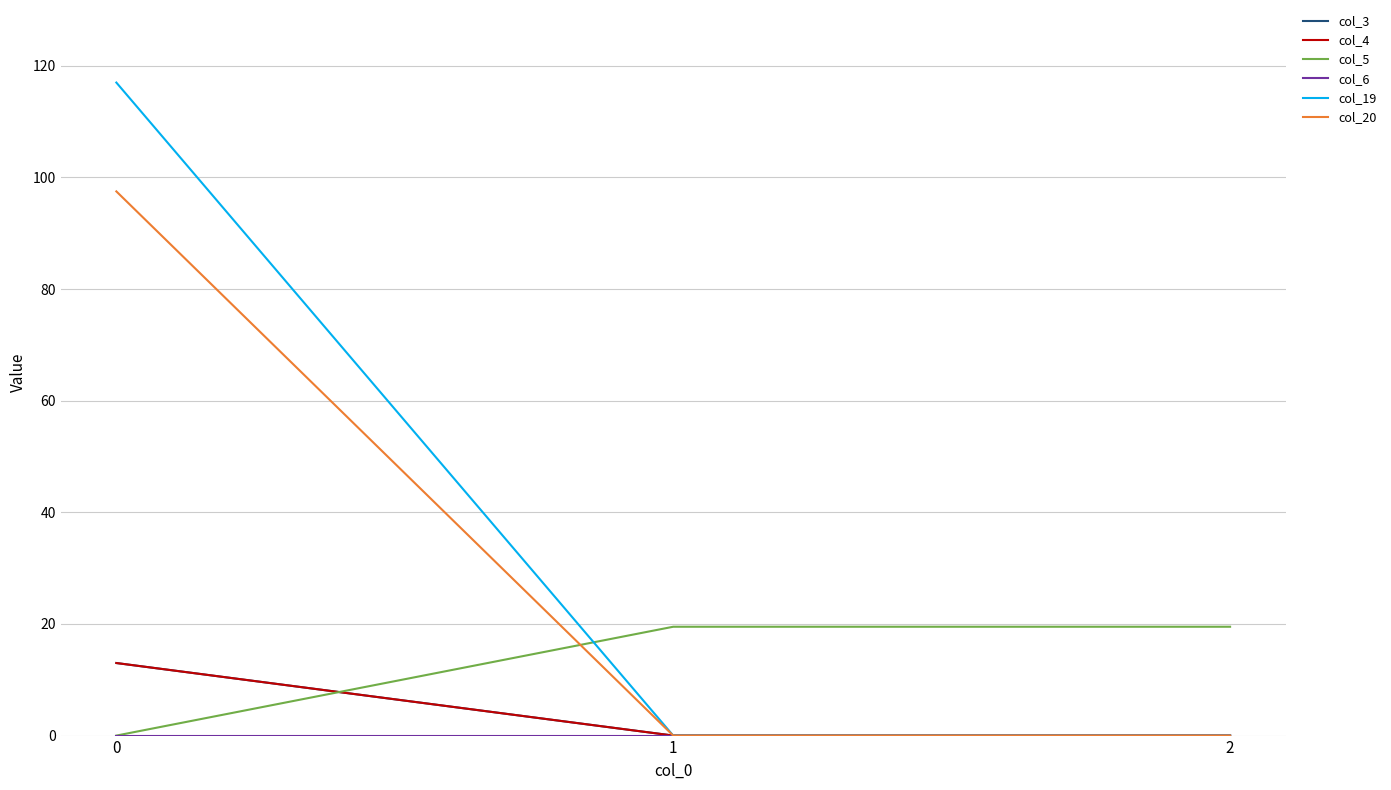

At how many categories does at least one series exceed 102?

1